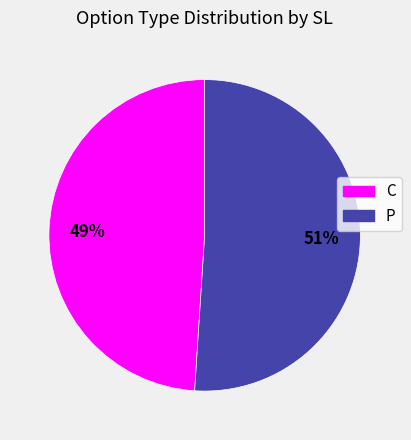

How many segments does this pie chart have?

2